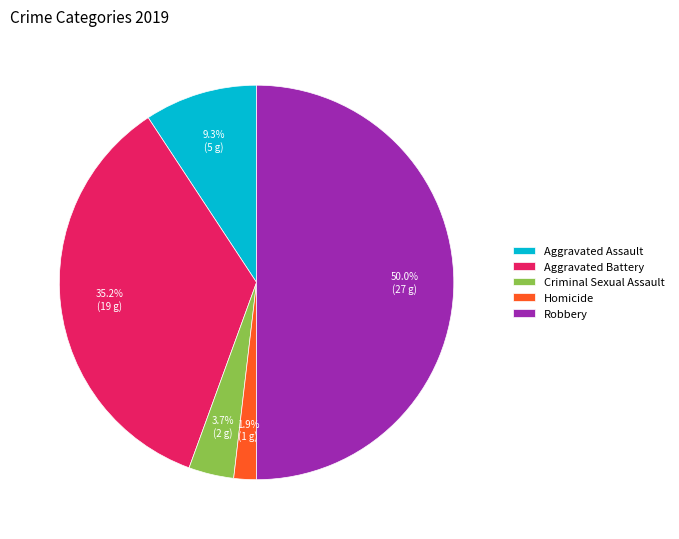

What percentage is NOT represented by Criminal Sexual Assault?

96.3%